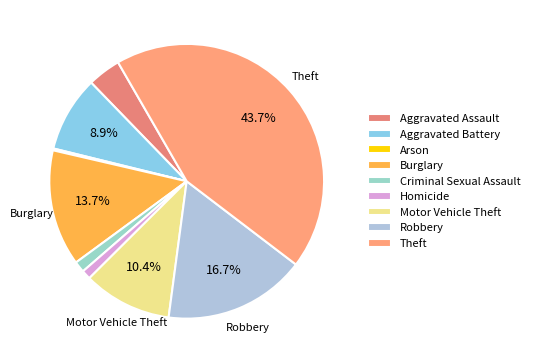

The Aggravated Battery slice represents 1% of the pie. True or false?

False